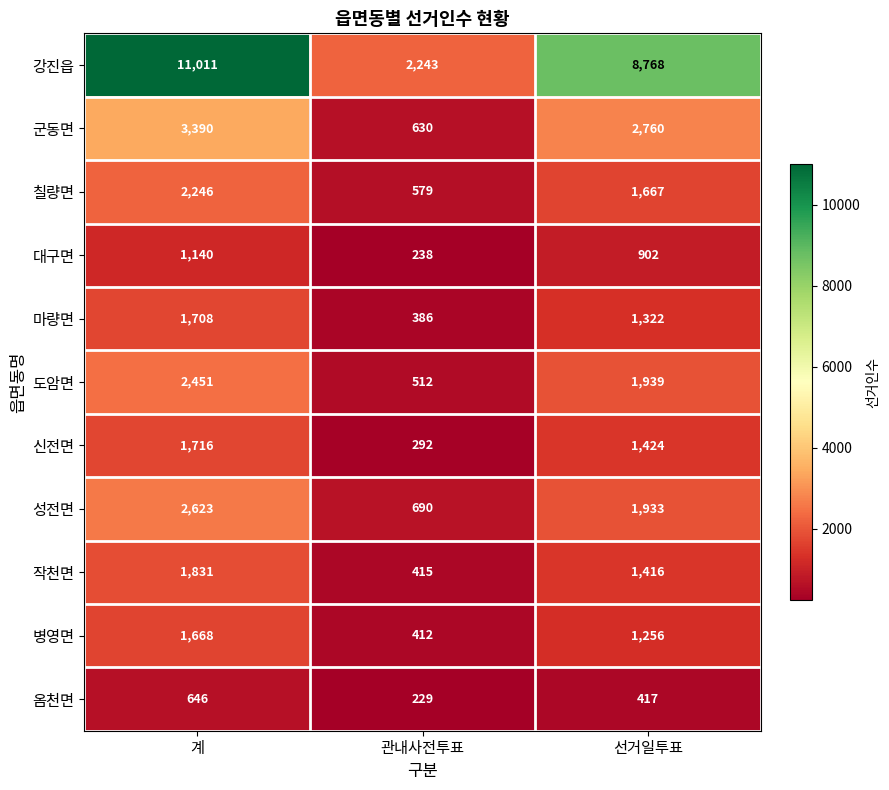

At how many categories does at least one series exceed 1912?

3